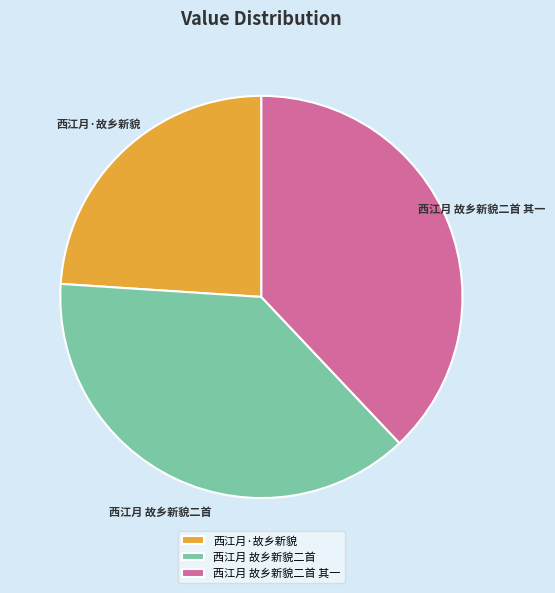

Is the sum of 西江月 故乡新貌二首 其一 and 西江月 故乡新貌二首 greater than half?

Yes